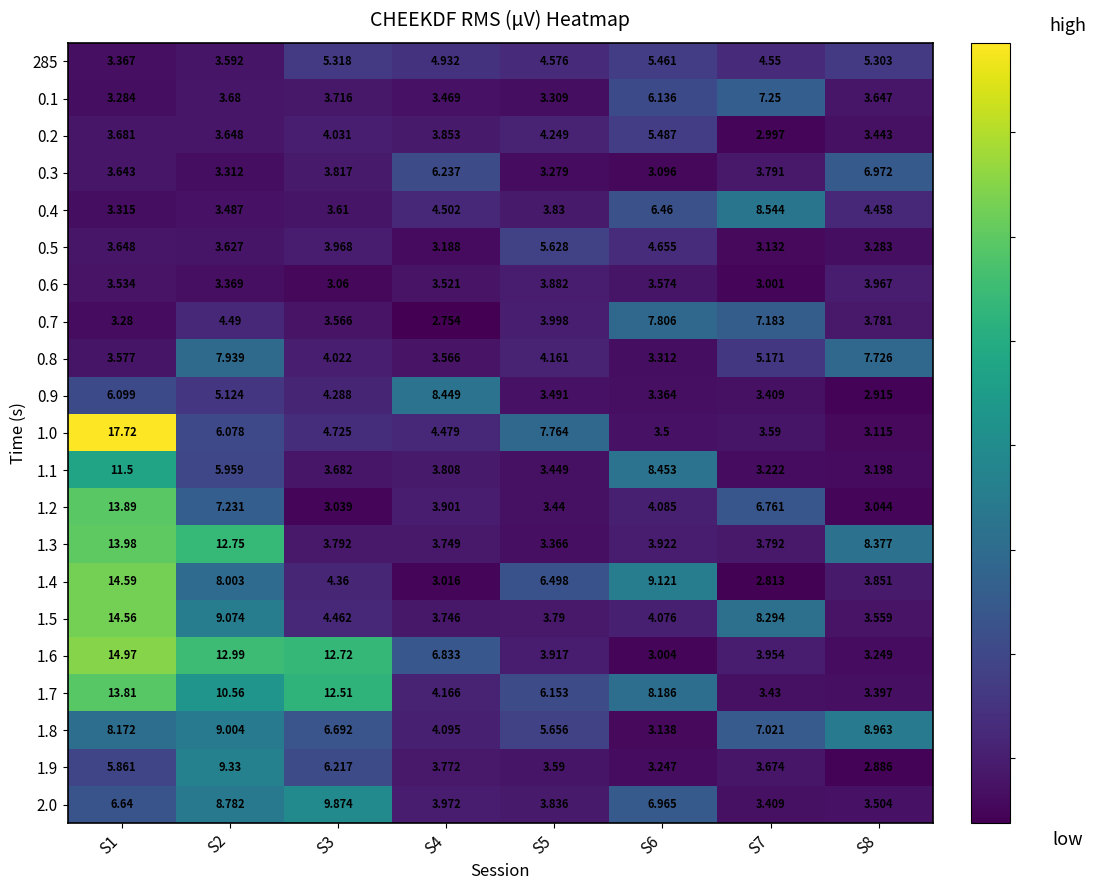

Is the value of 1.4 at S3 greater than the value of 0.5 at S4?

Yes